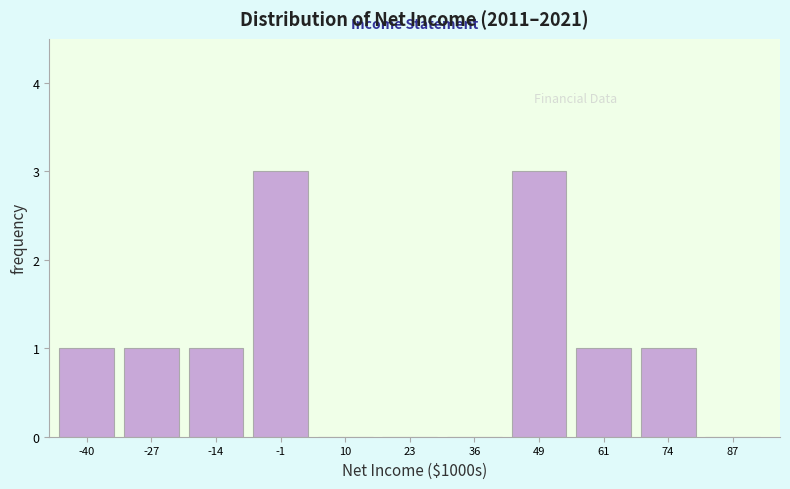

Reading left to right, transcribe all the data shown in this chart.

-40=1	-27=1	-14=1	-1=3	10=0	23=0	36=0	49=3	61=1	74=1	87=0